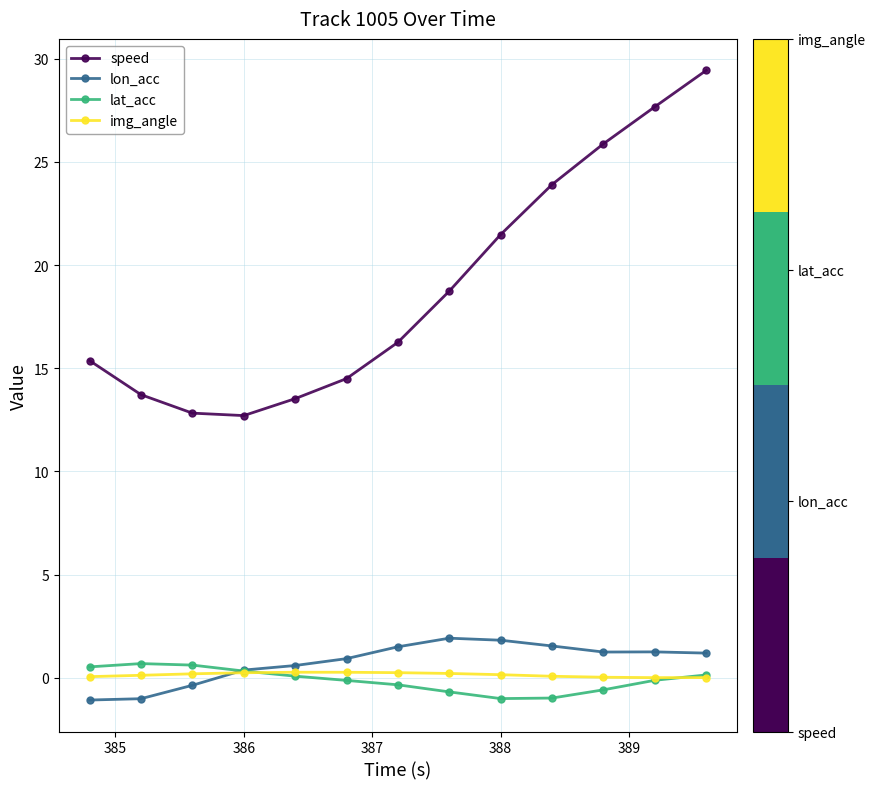

True or false: speed and img_angle intersect in this chart.

False